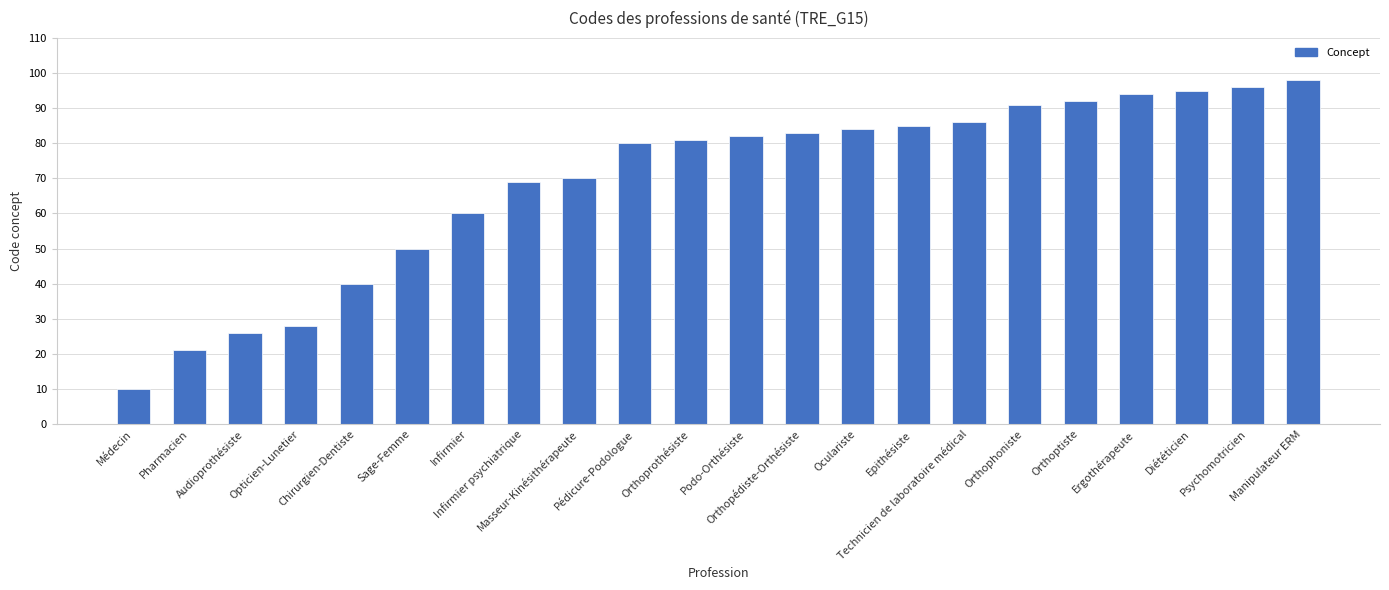

At which label is the value closest to 54?

Sage-Femme